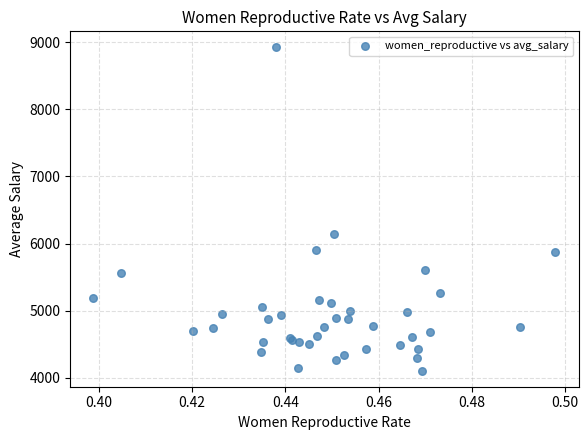

What Y value in the scatter plot is closest to 6513?

6140.6